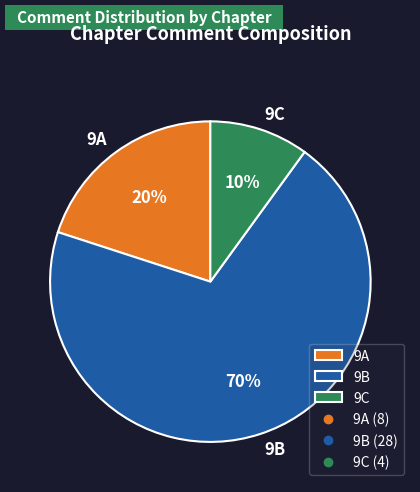

Is it true that 9A is 14% of the pie?

False